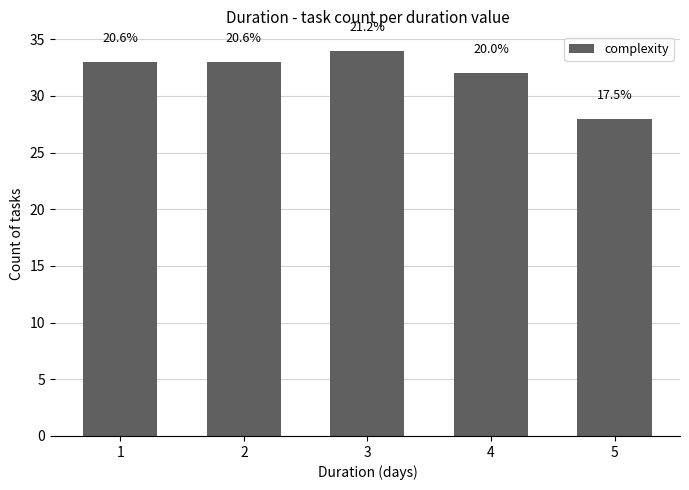

Between 1 and 3, which is larger?

3